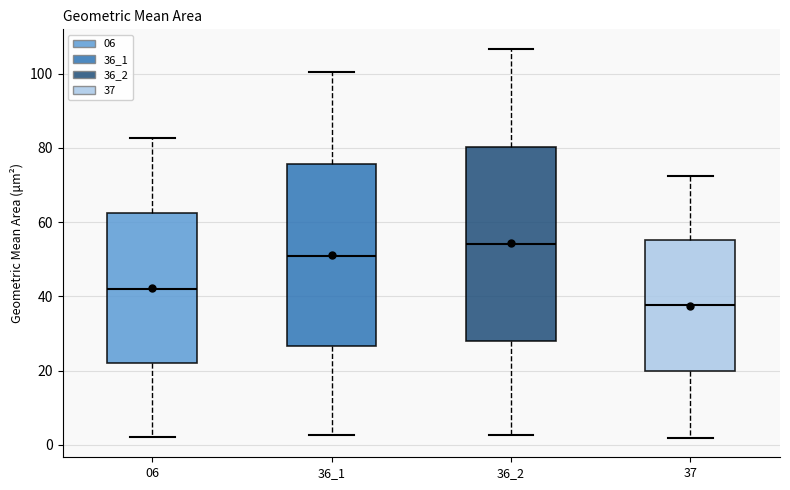

Where is the lower edge of the box at x = 36_1 on the y-axis? The values are not printed on the chart, so give them approximately, as read against the axis.

26